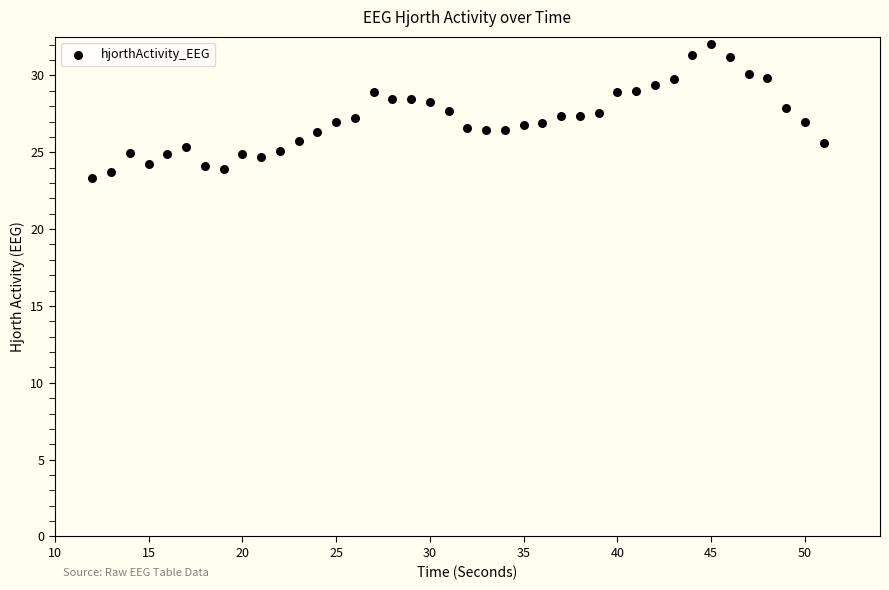

What is the range of X values (max minus min)?

39.0